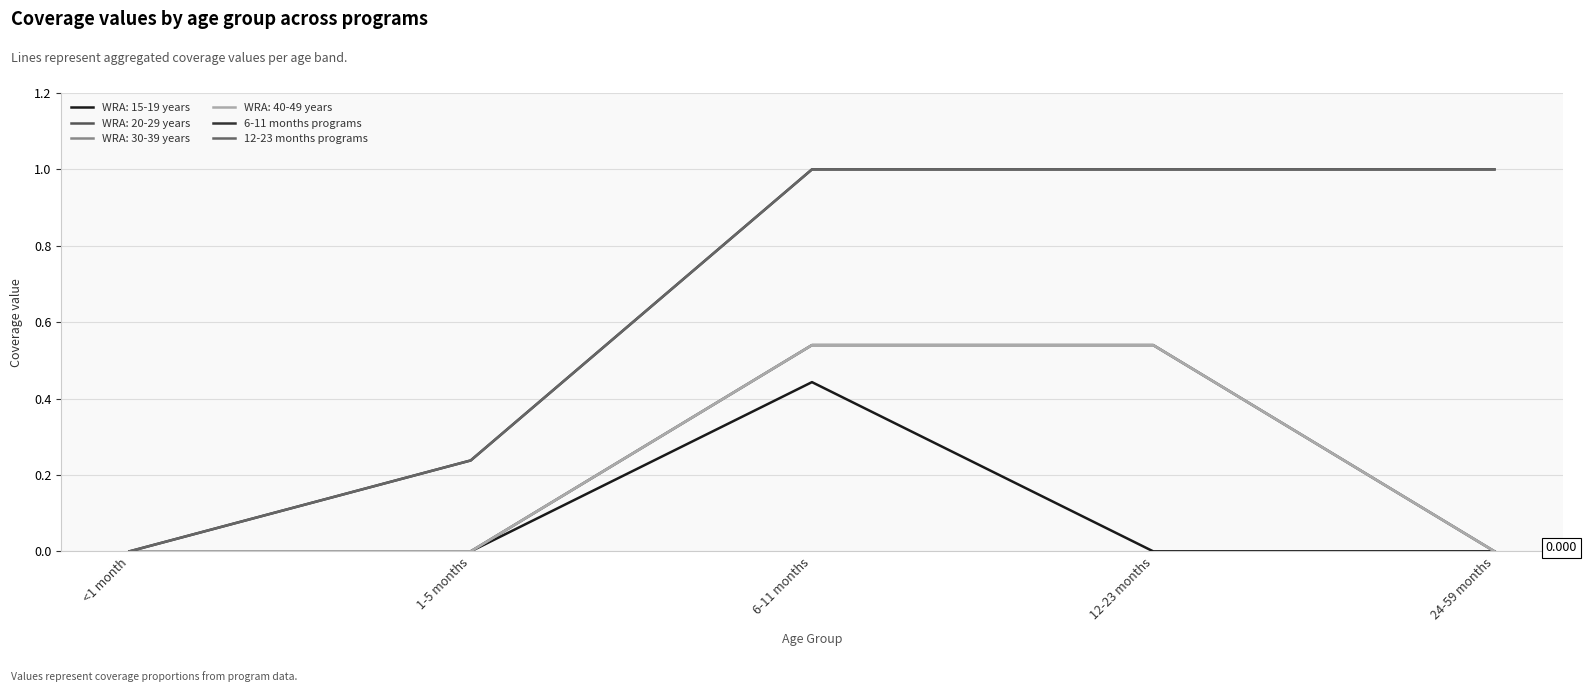

What is the label of the 4th point from the right?

1-5 months